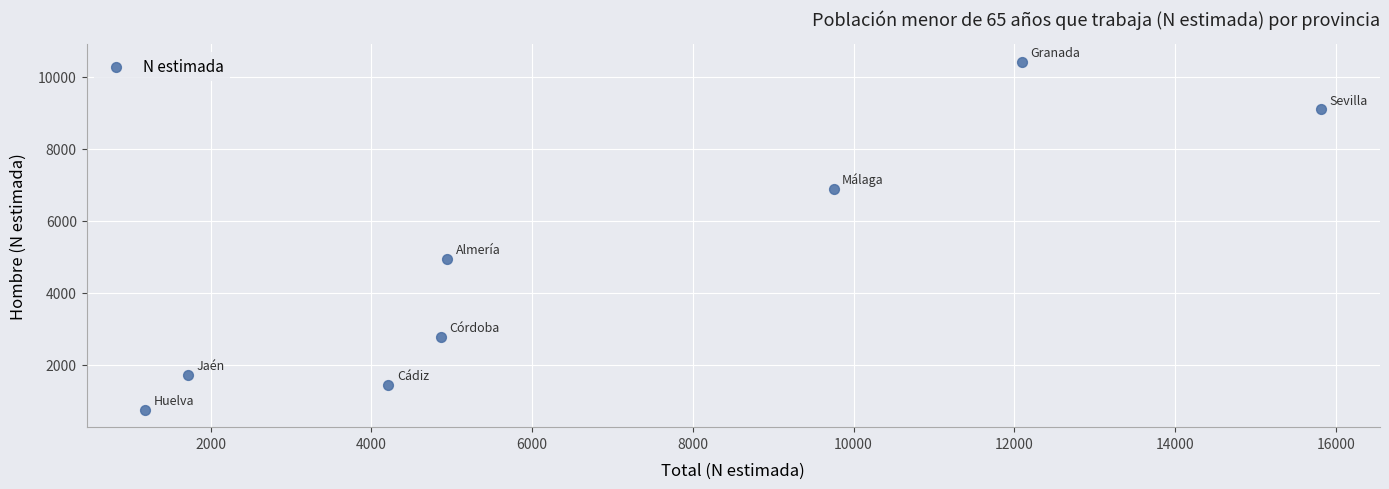

What Y value in the scatter plot is closest to 5584?

4947